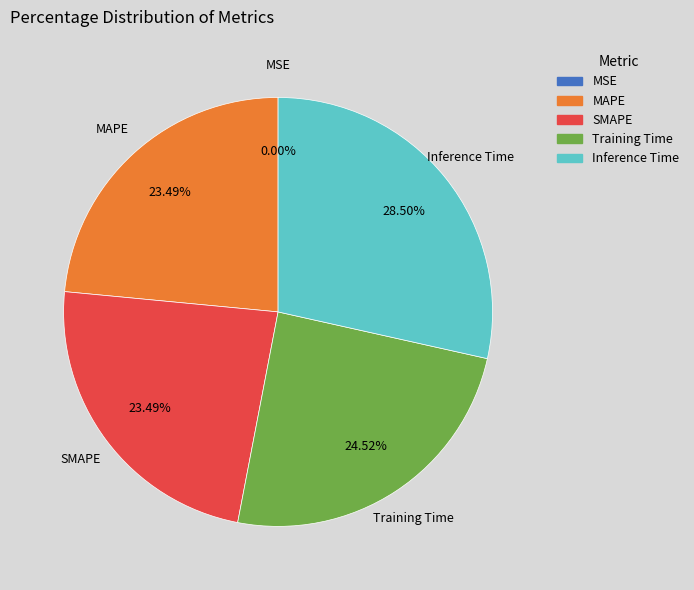

Does Training Time represent more than half of the total?

No